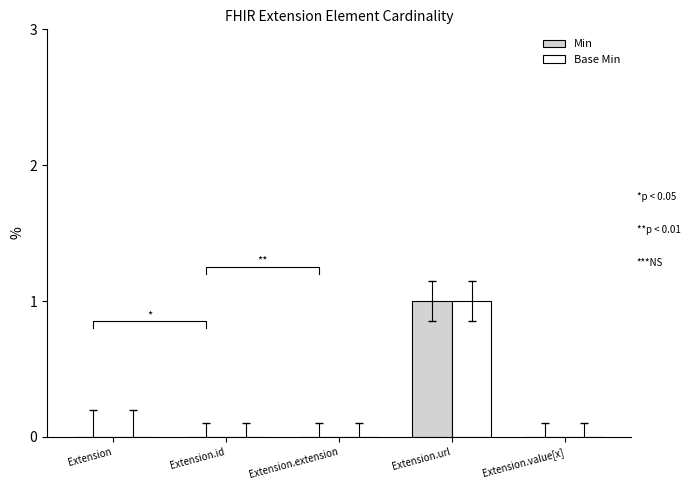

What is the maximum value for Min?

1